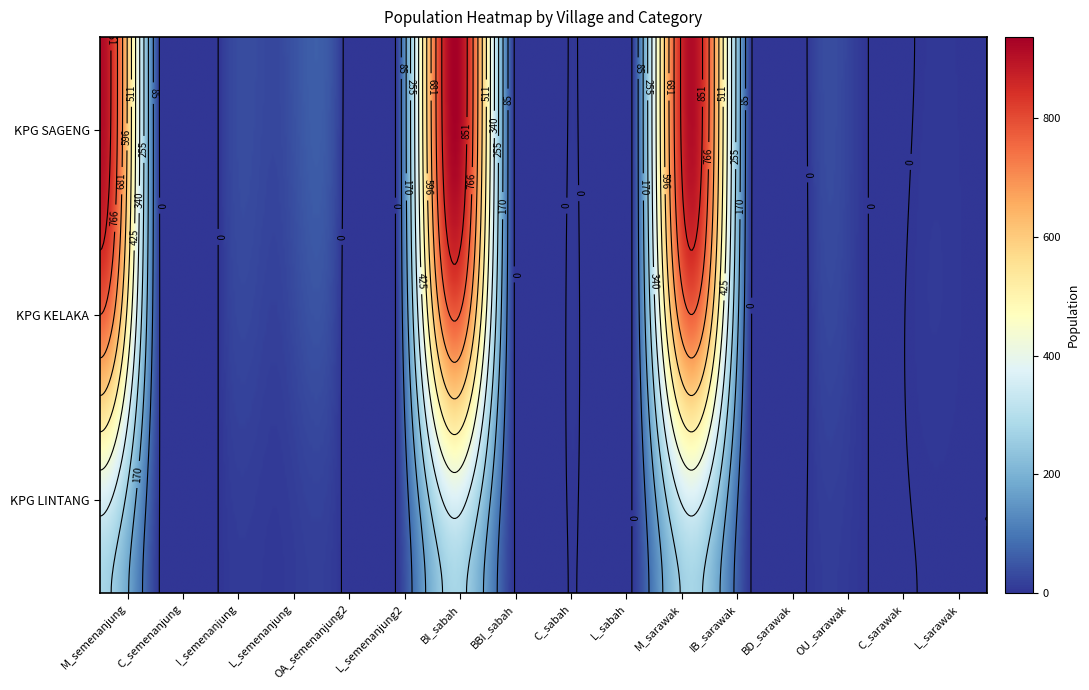

Which series has the largest total across all categories?

KPG SAGENG